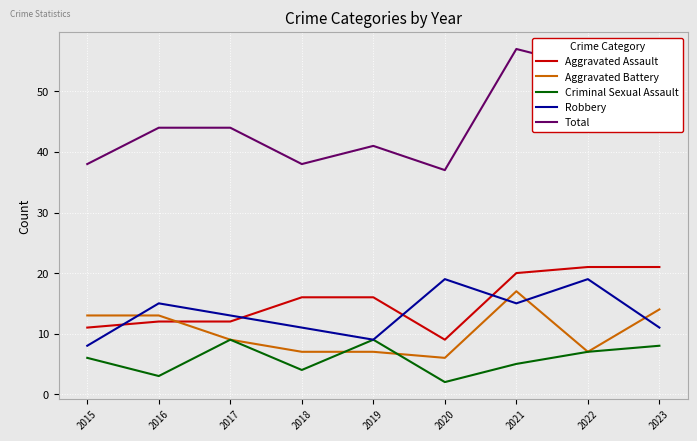

After their last crossing, which series has the higher values: Robbery or Aggravated Assault?

Aggravated Assault